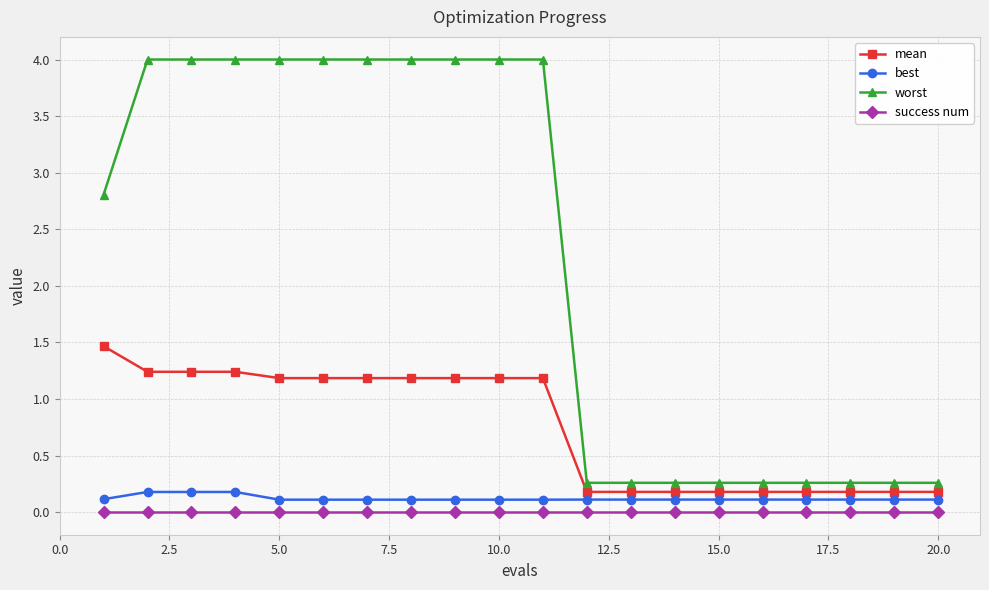

Which series has the largest total across all categories?

worst